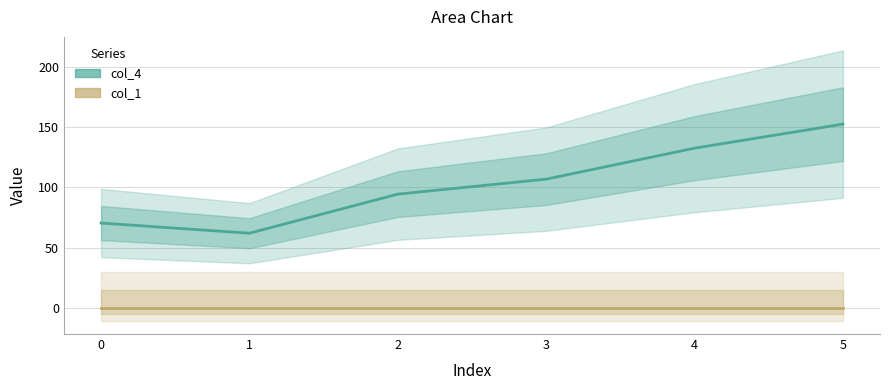

What is the total value across all series at 5?

152.4